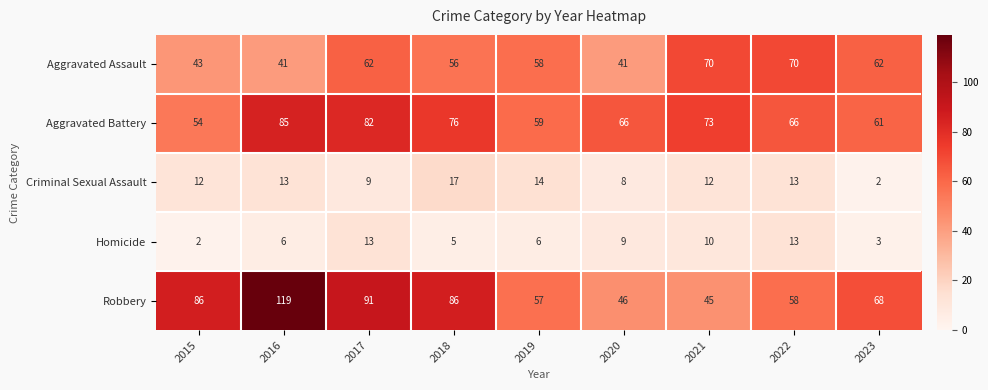

What is the difference between the second highest and minimum values in the Aggravated Assault series?

29